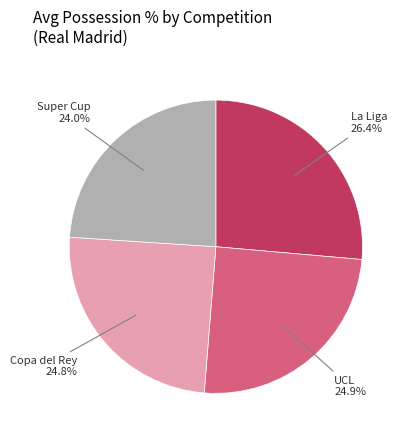

Which slice is the largest?

La Liga